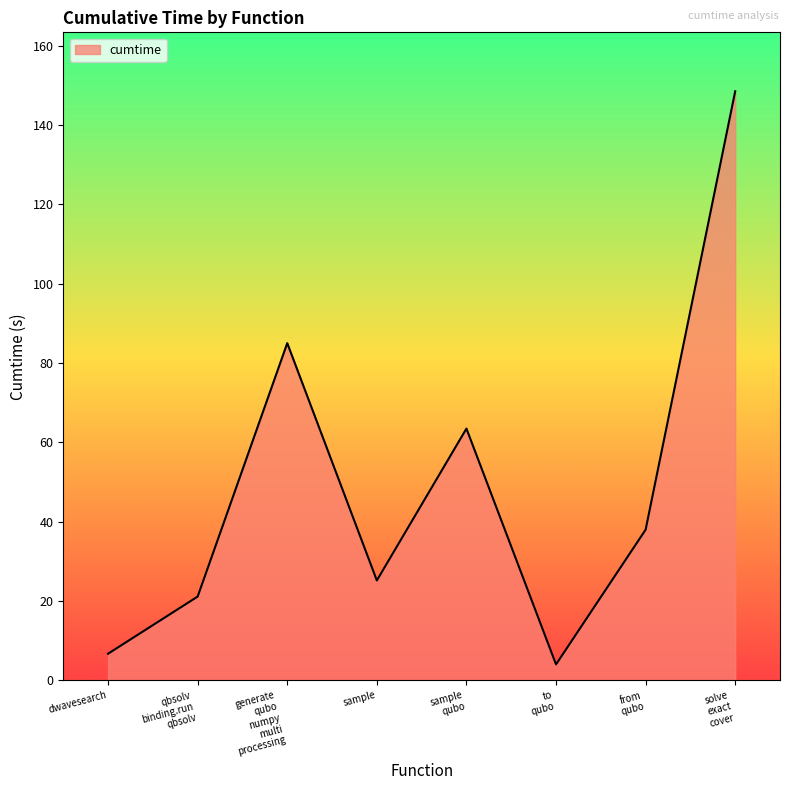

List the labels in order of value, largest first.

solve
exact
cover, generate
qubo
numpy
multi
processing, sample
qubo, from
qubo, sample, qbsolv
binding.run
qbsolv, dwavesearch, to
qubo